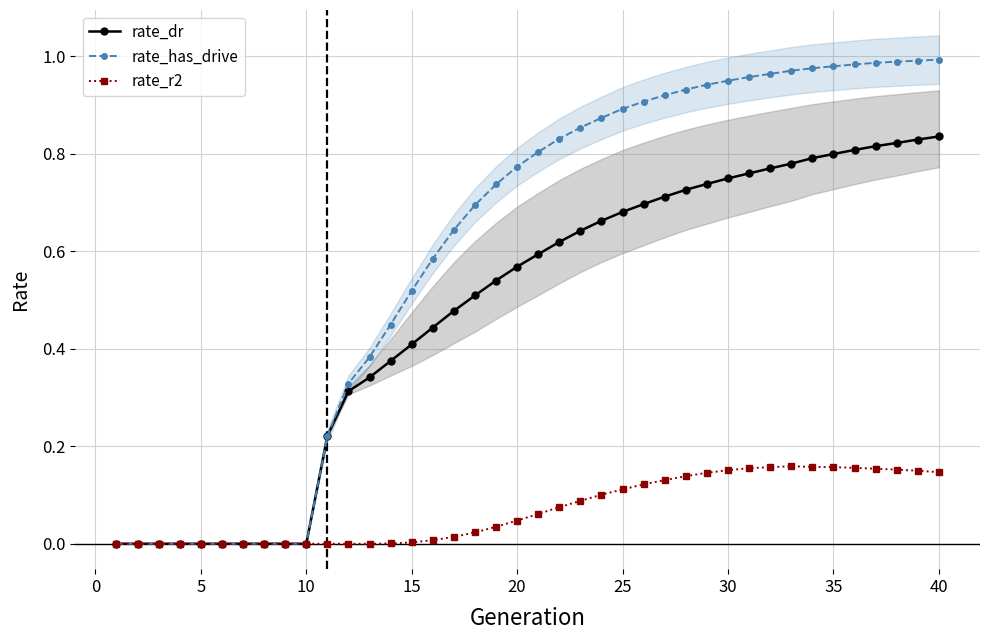

Between 5 and 30, which series saw the biggest shift?

rate_dr